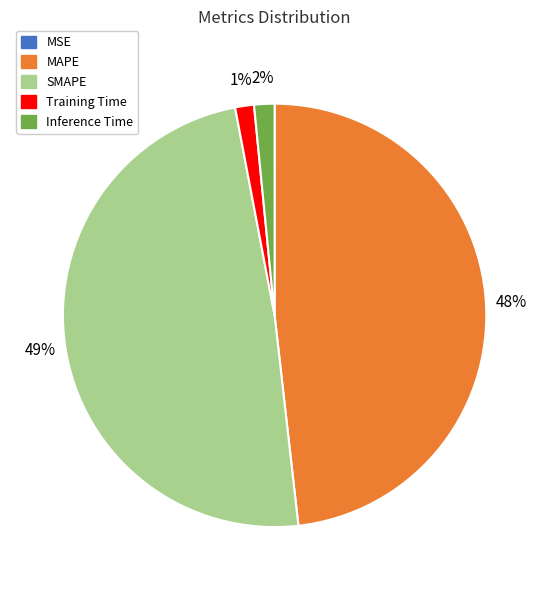

To the nearest percent, what is the average slice percentage?

20%